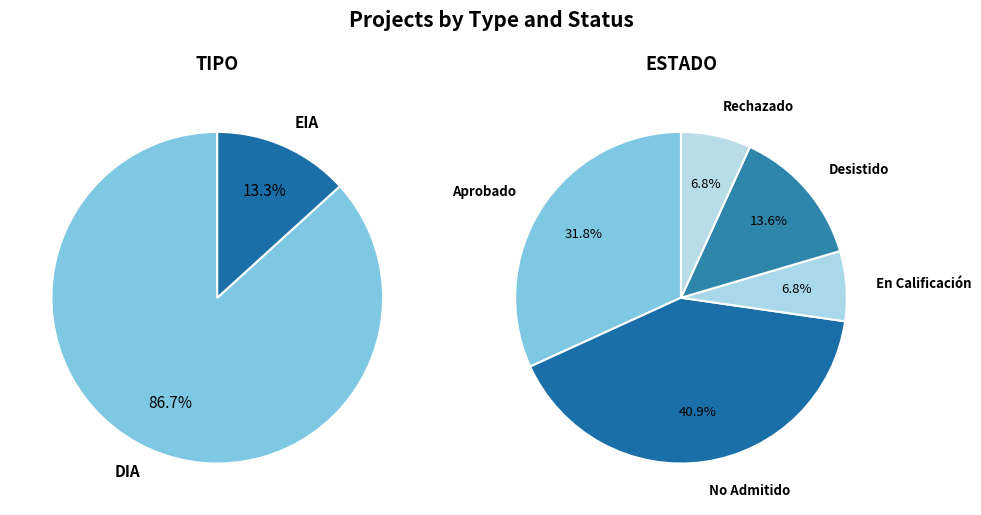

How many slices are in this pie chart?

2